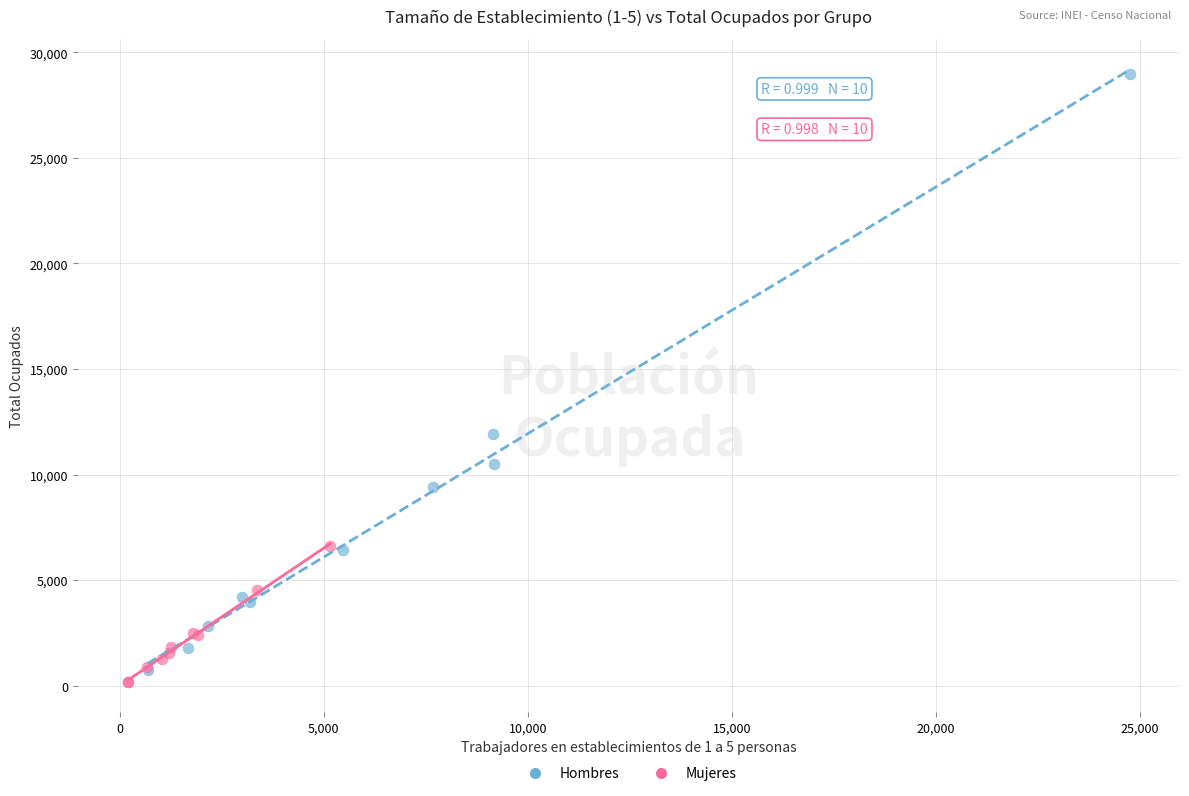

Which series reaches the maximum Y coordinate?

Hombres